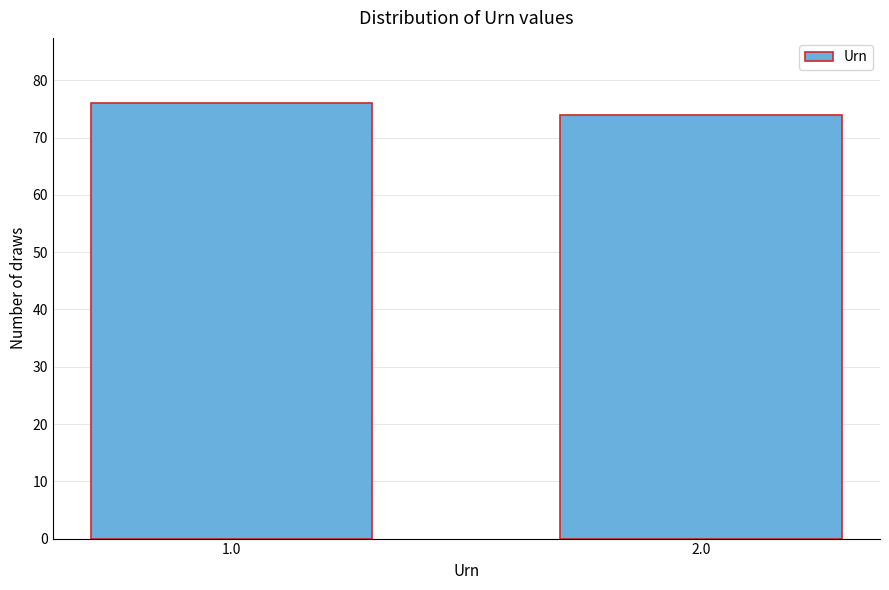

Reading right to left, list all the values displayed in this chart.

74	76